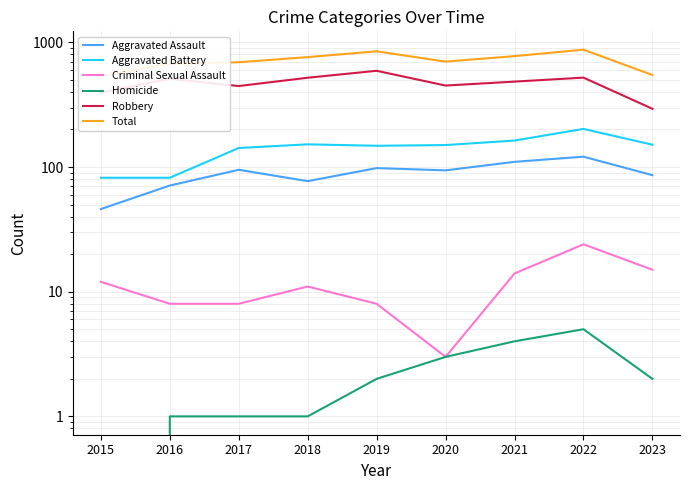

The value of Total at 2019 is 295. True or false?

False